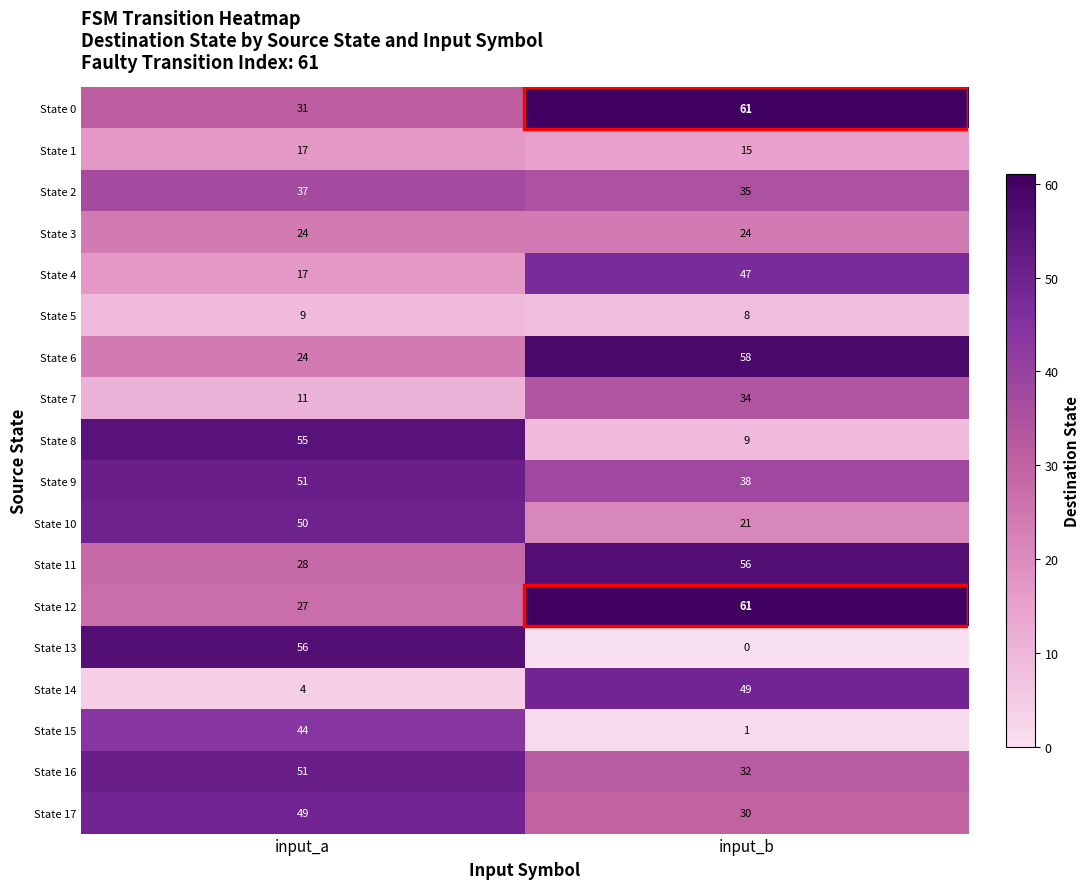

What is the approximate value of State 7 at input_a?

11